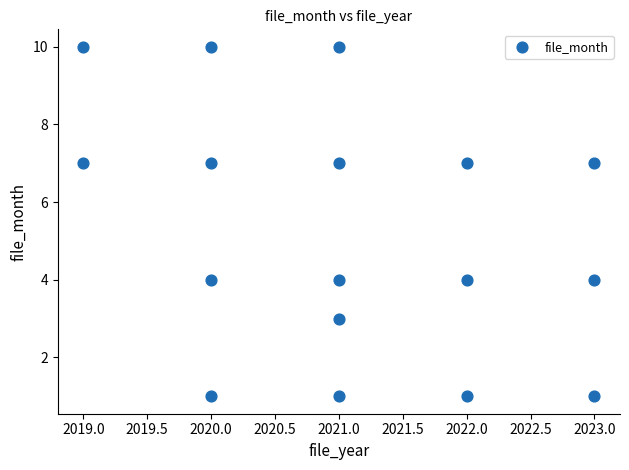

What is the range of Y values (max minus min)?

9